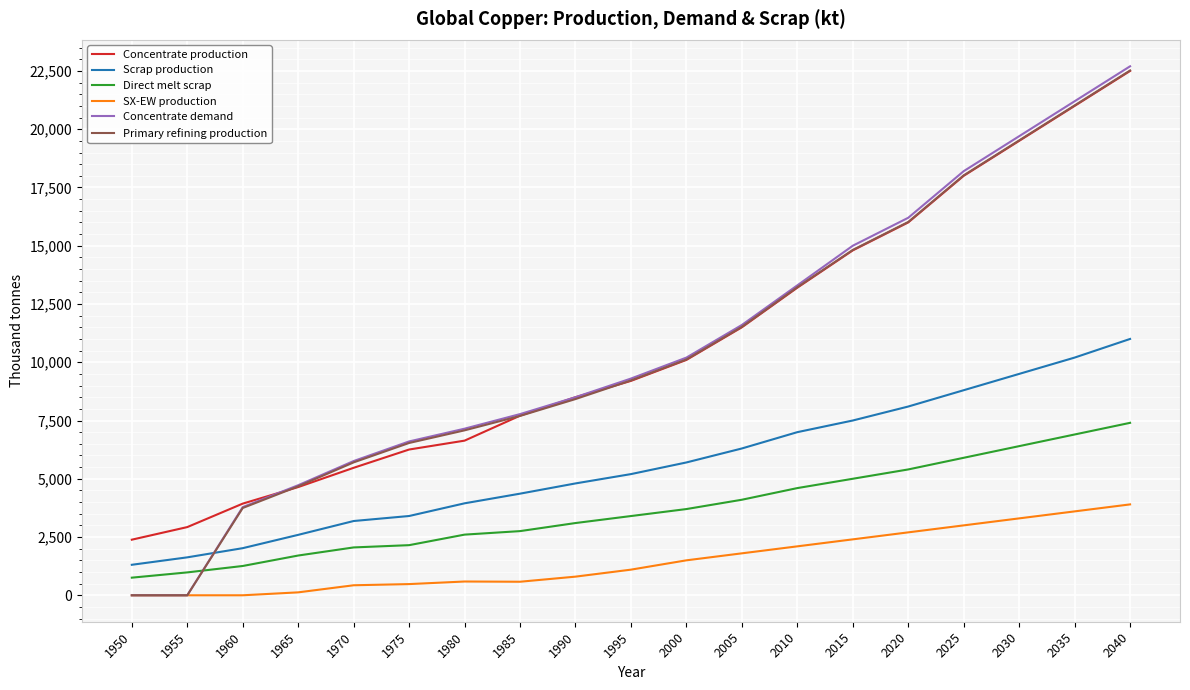

Where do Direct melt scrap and Concentrate demand first cross each other?

1955 and 1960